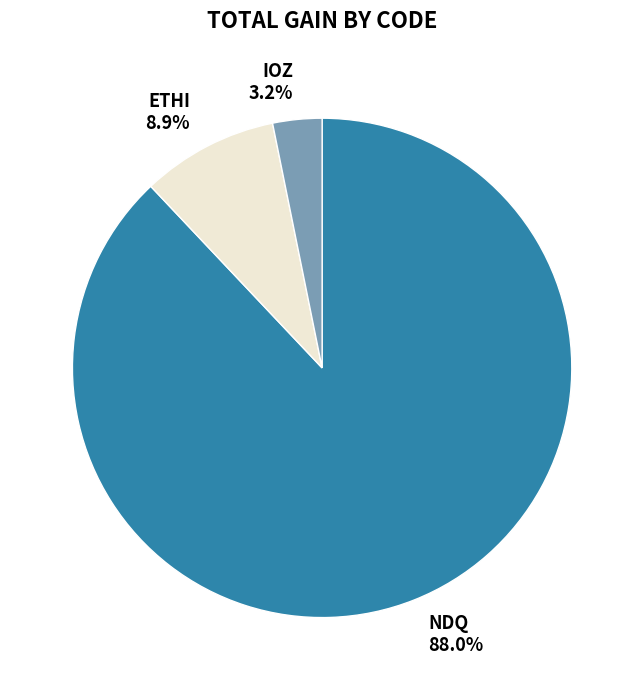

Is NDQ the majority of the pie?

Yes